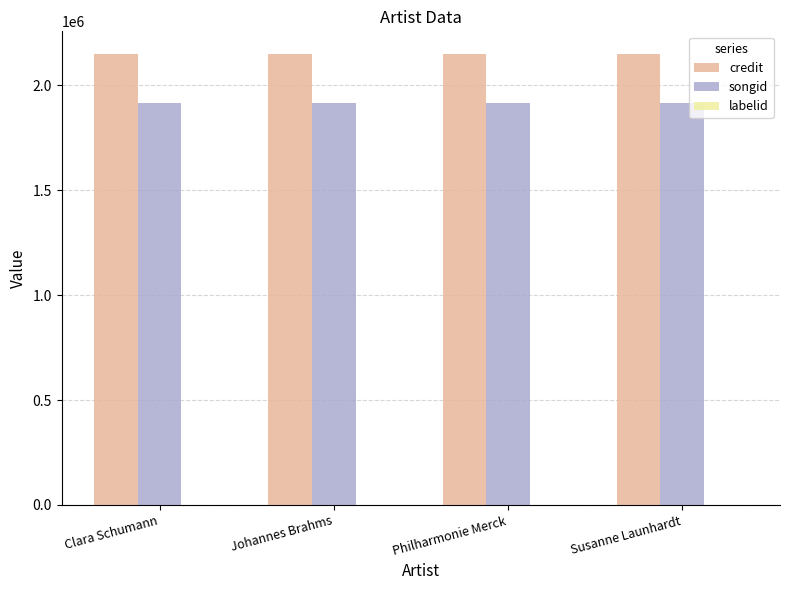

The value of songid at Susanne Launhardt is 1914695. True or false?

True